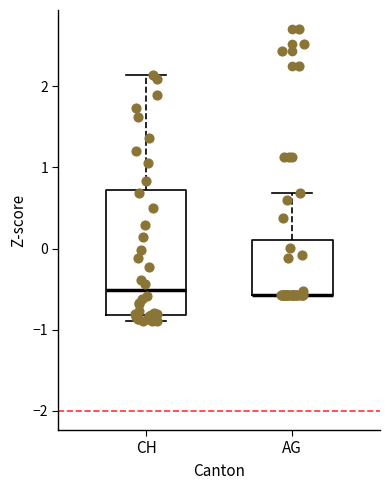

Reading left to right, transcribe this box plot: for each box, give where its median line is, the range the box spans, and where its two whiskers end, as read against the y-axis. The values are not printed on the chart, so give them approximately, as read against the axis.

CH: median -0.5, box -0.8 to 0.7, whiskers -0.9 to 2.1
AG: median -0.6 (drawn on the box's lower edge), box -0.6 to 0.1, whiskers -0.6 to 0.7